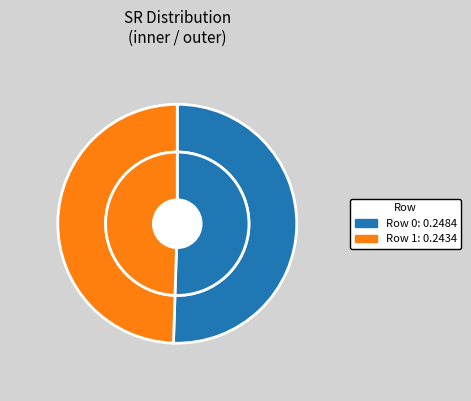

Is it true that Row 0 is 65% of the pie?

False